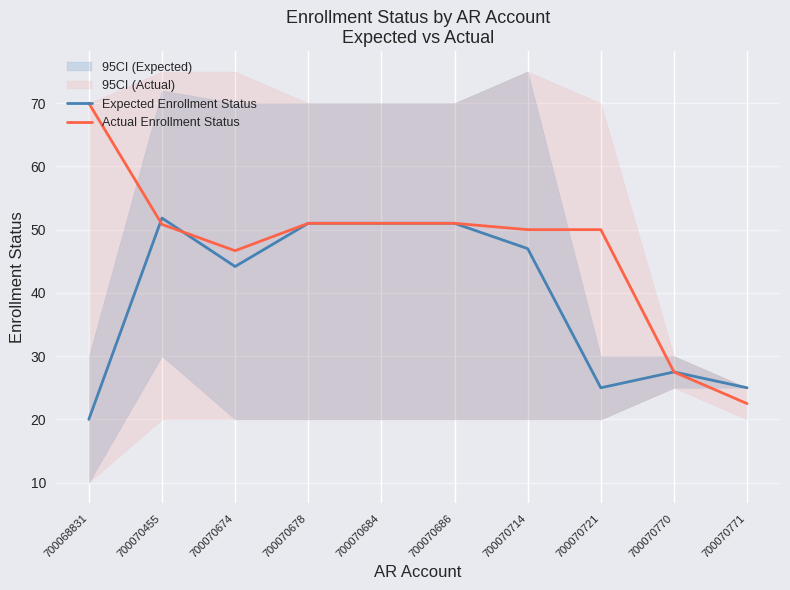

Which has a higher value, 700070714 or 700070674?

700070714